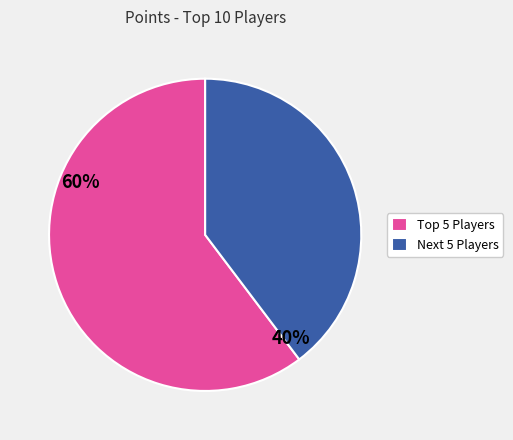

How many slices are in this pie chart?

2